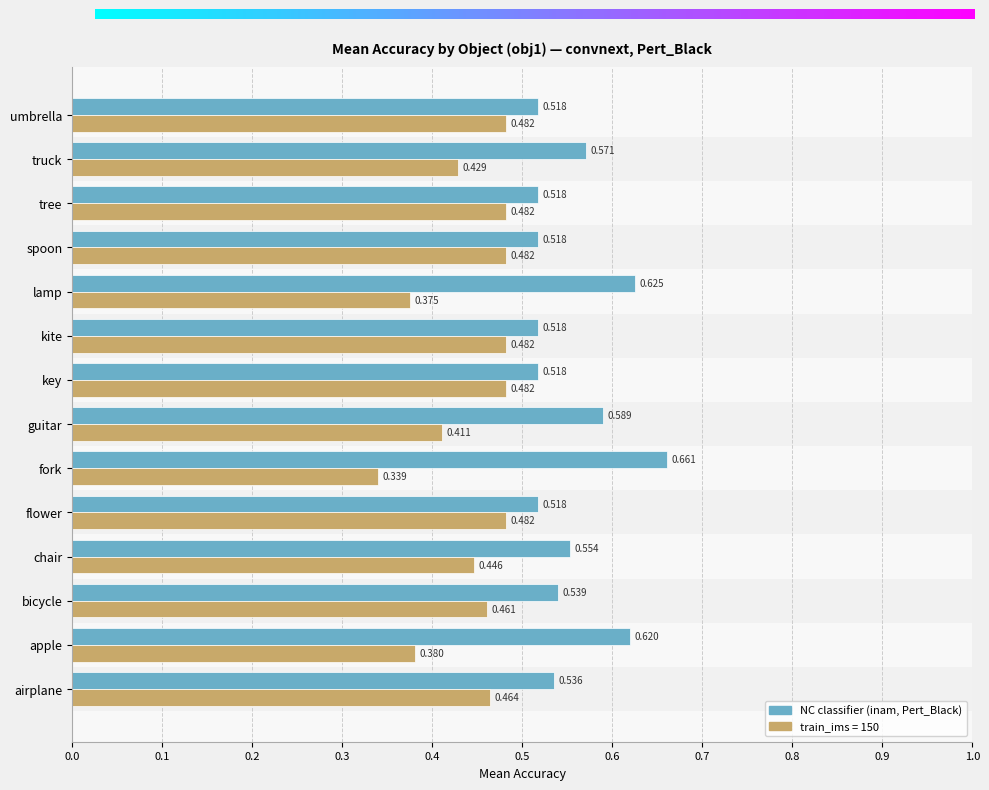

Which label corresponds to the largest value in the chart?

fork